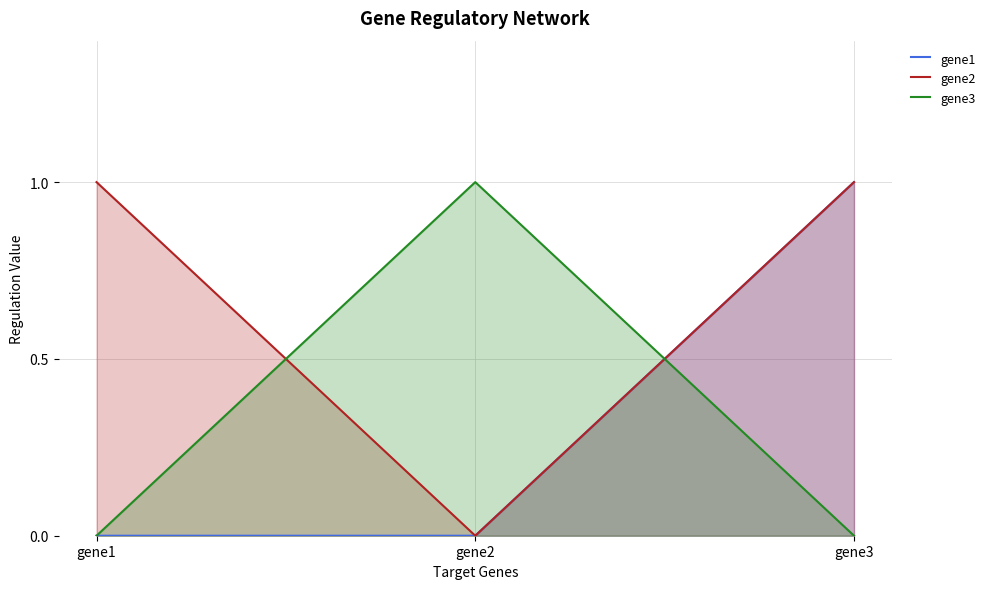

What is the greatest value displayed?

1